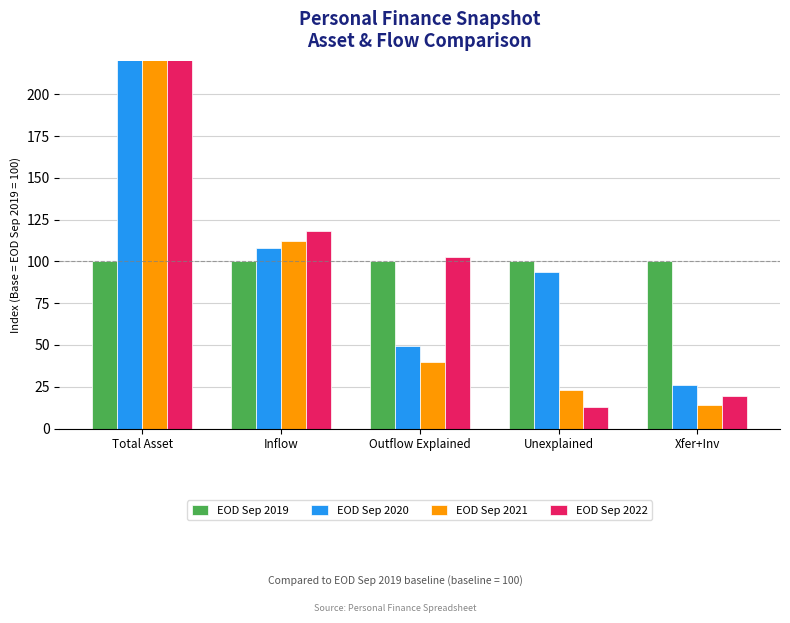

How many data points in EOD Sep 2020 are less than 93?

2